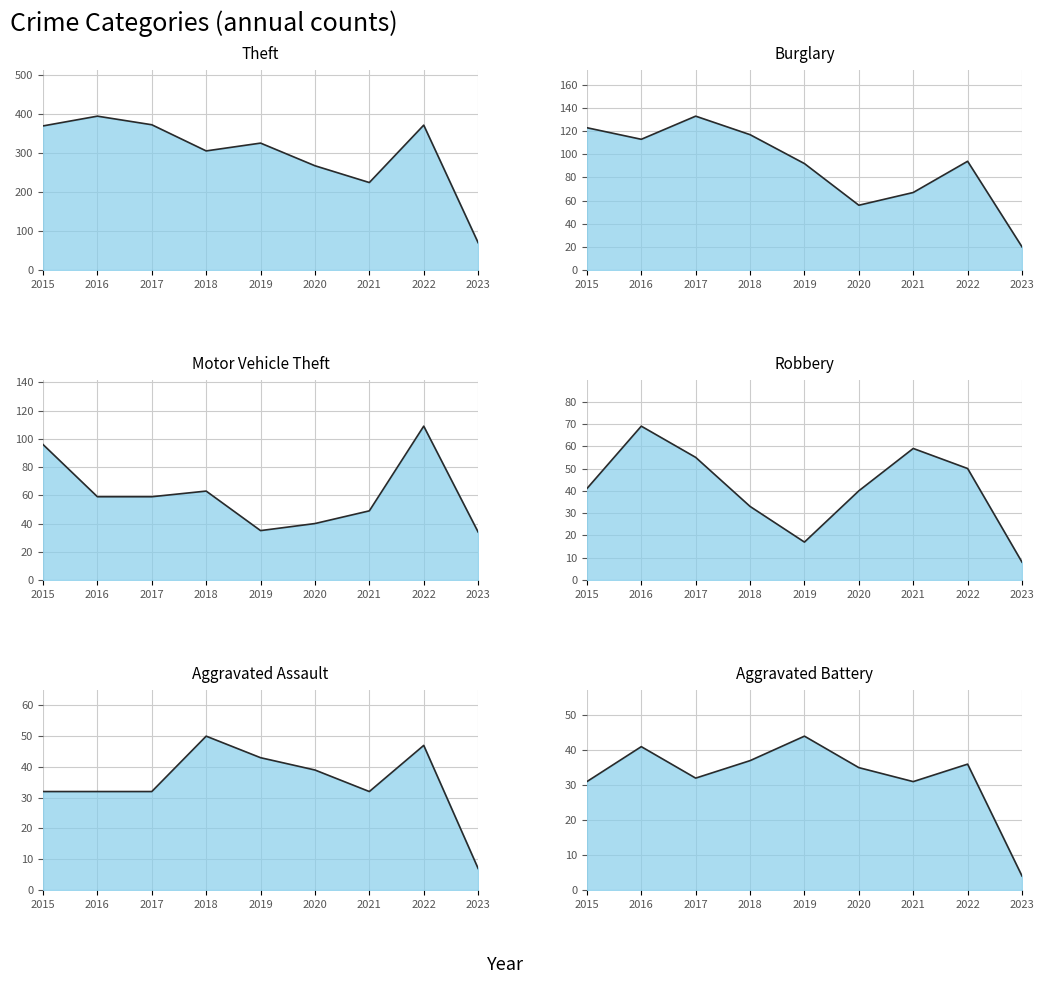

At which label is Aggravated Assault closest to 28?

2015